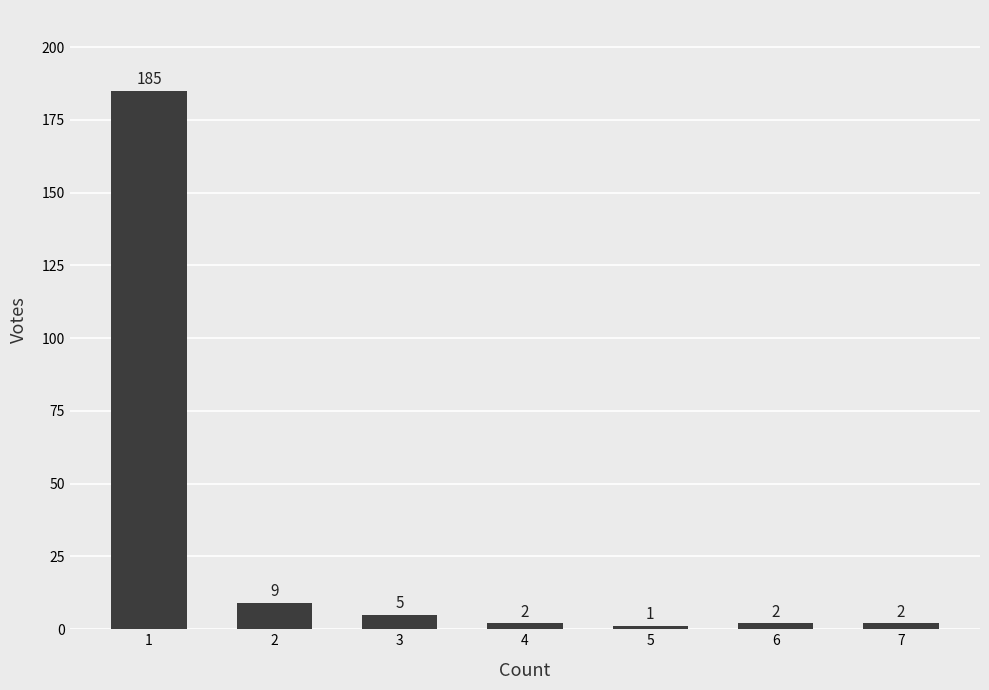

Between 4 and 5, which is larger?

4